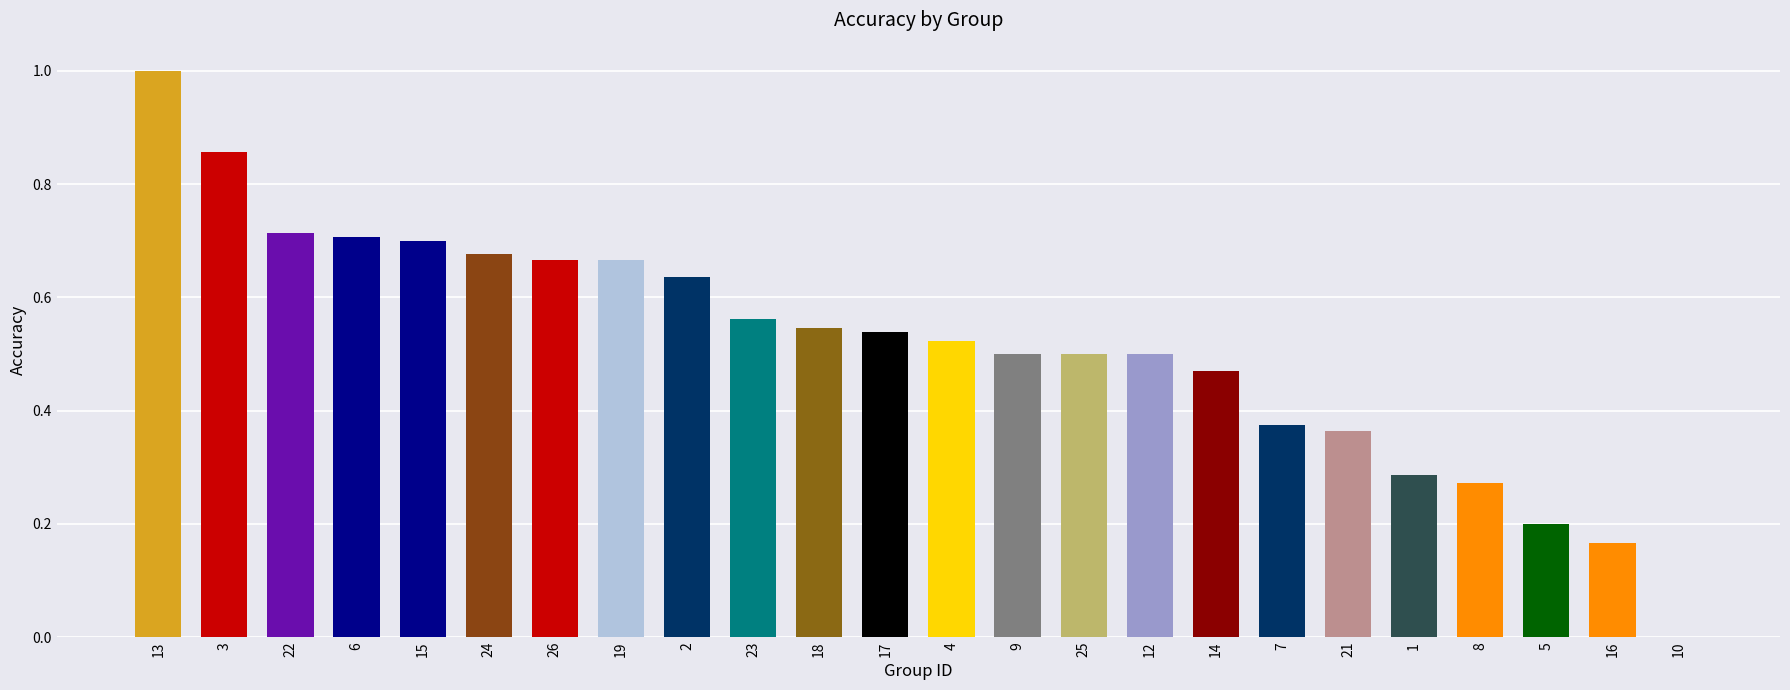

What is the change in value from 19 to 16?

-0.5